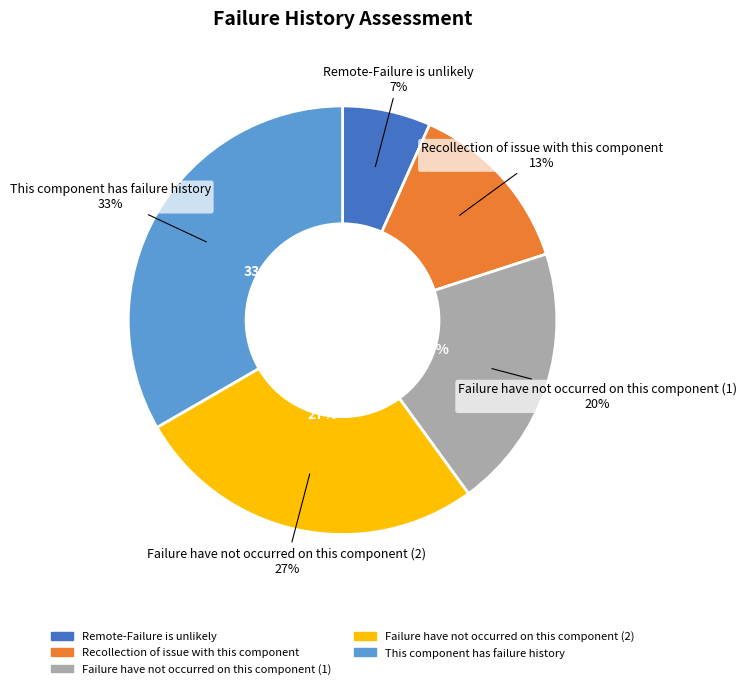

Is it true that Recollection of issue with this component is 13% of the pie?

True